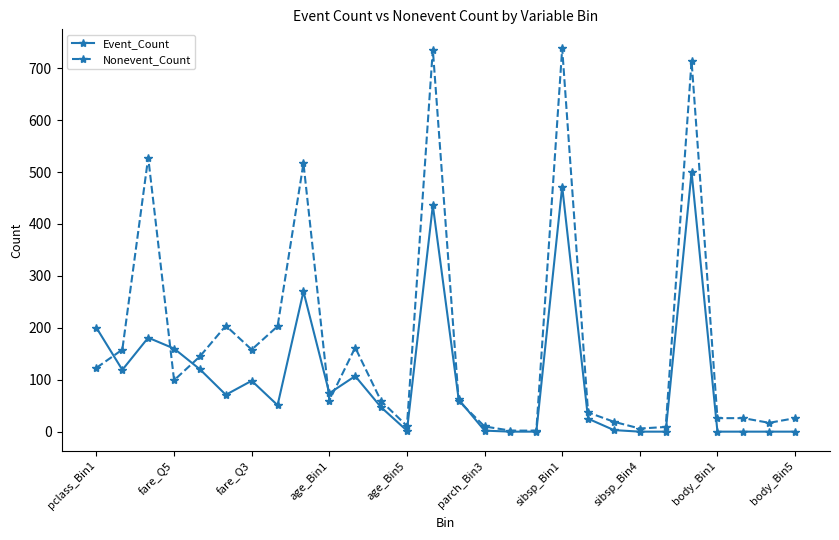

What are all the series names shown in the legend?

Event_Count, Nonevent_Count